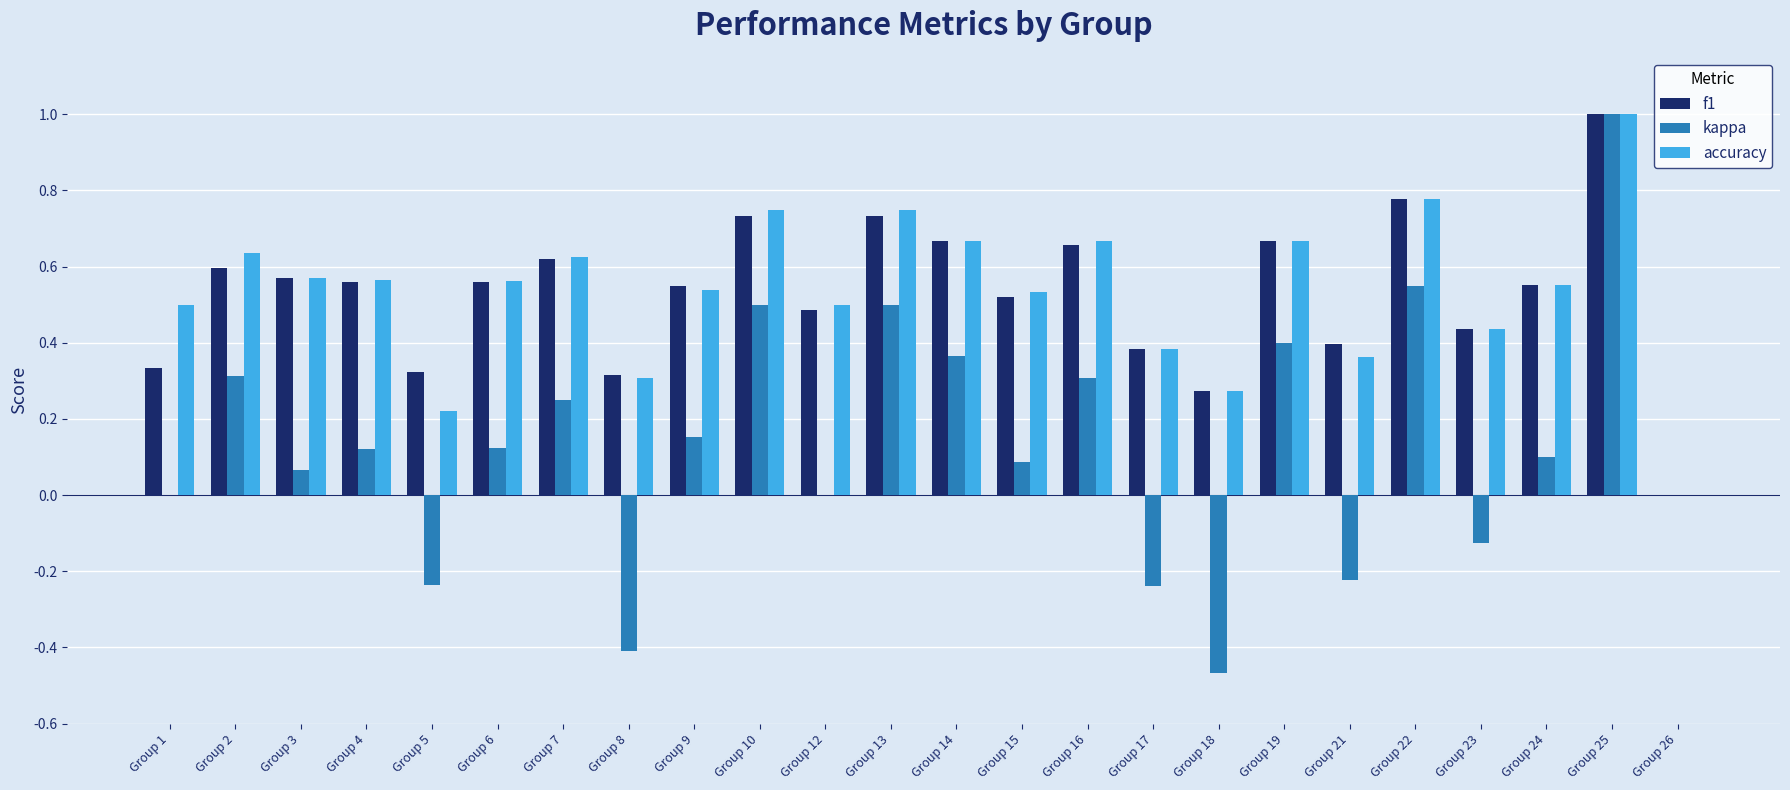

Count the number of categories in the chart.

24